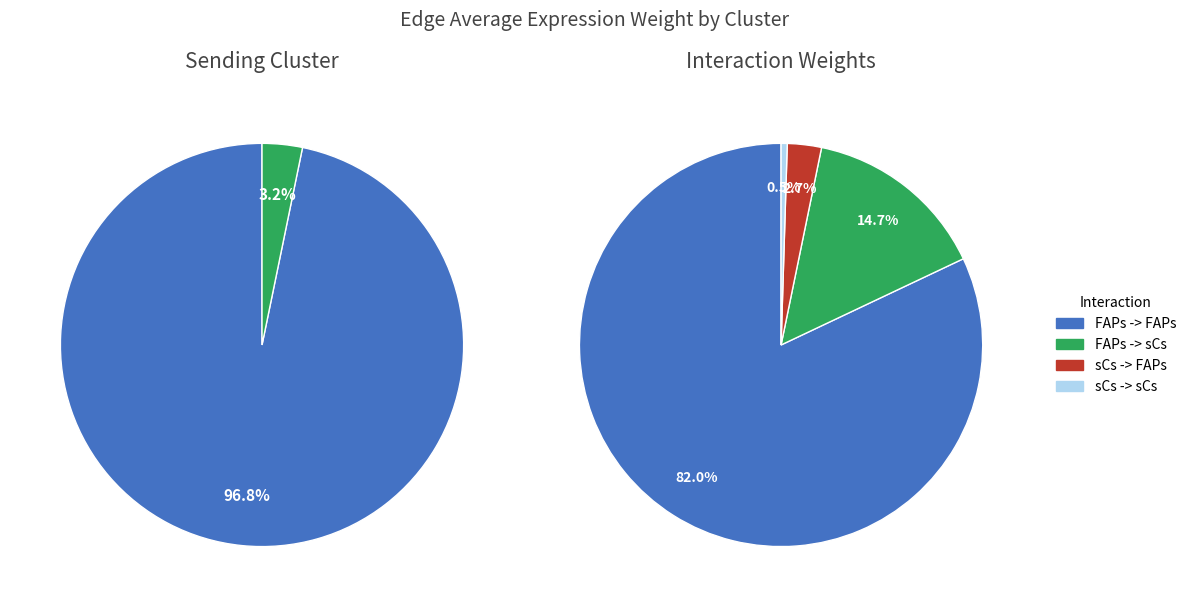

Does FAPs -> FAPs represent more than half of the total?

Yes